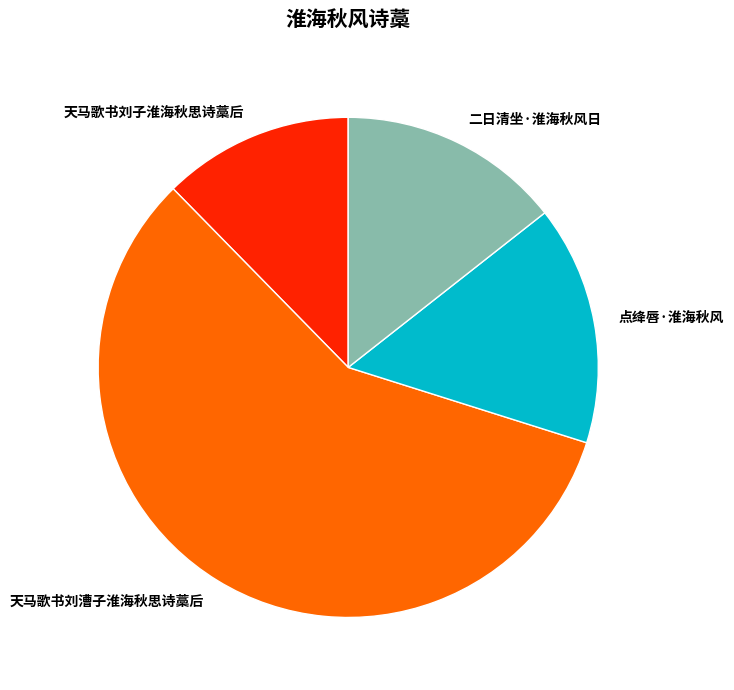

Which category accounts for the majority?

天马歌书刘漕子淮海秋思诗藁后